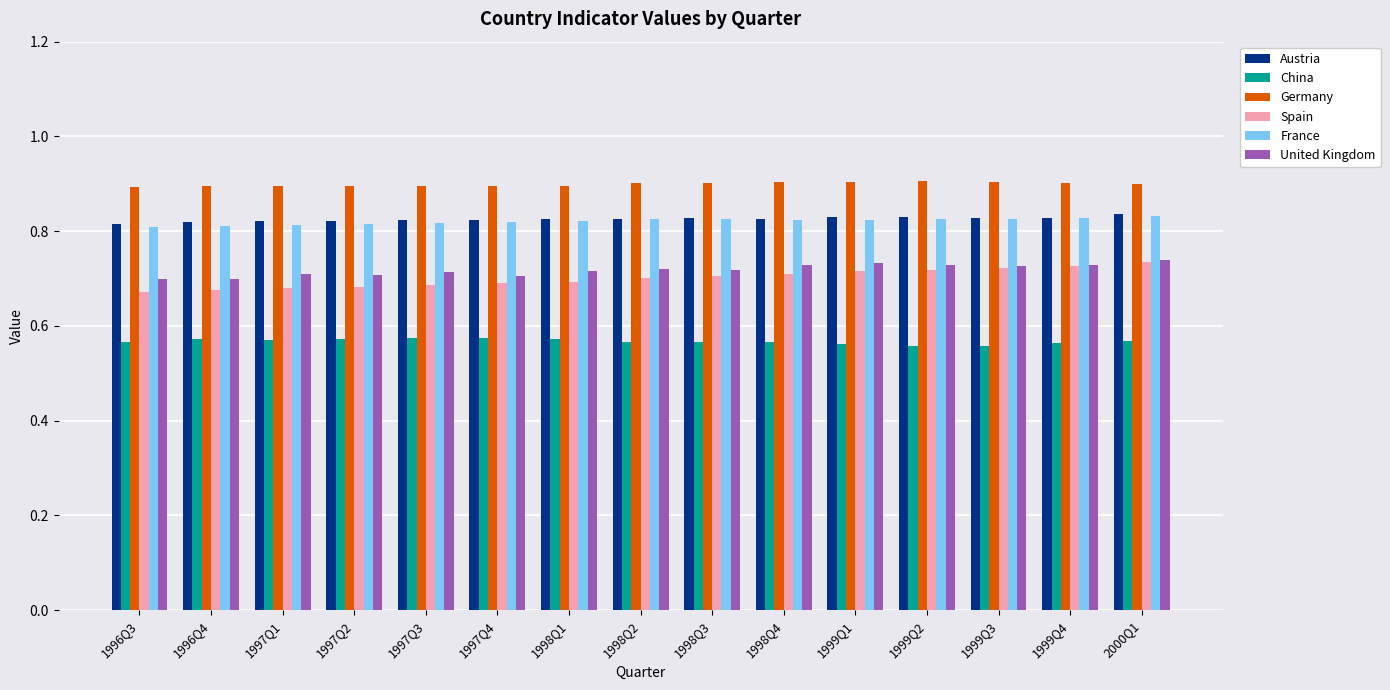

Are the bars grouped side by side (vs. stacked)?

Yes